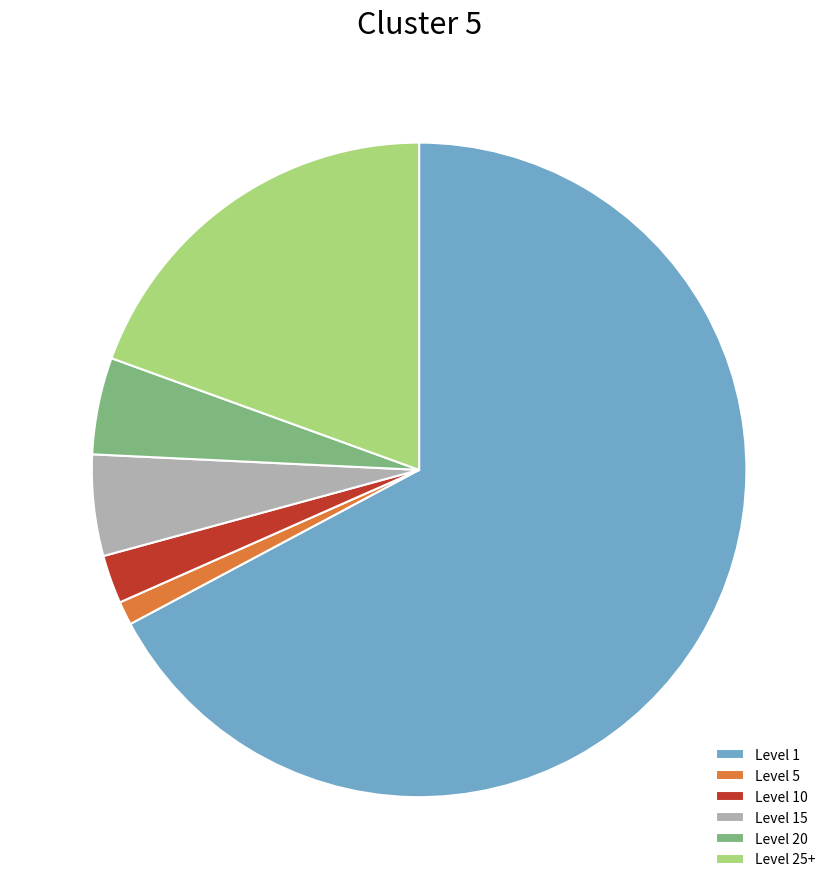

Between Level 25+ and Level 10, which is larger?

Level 25+